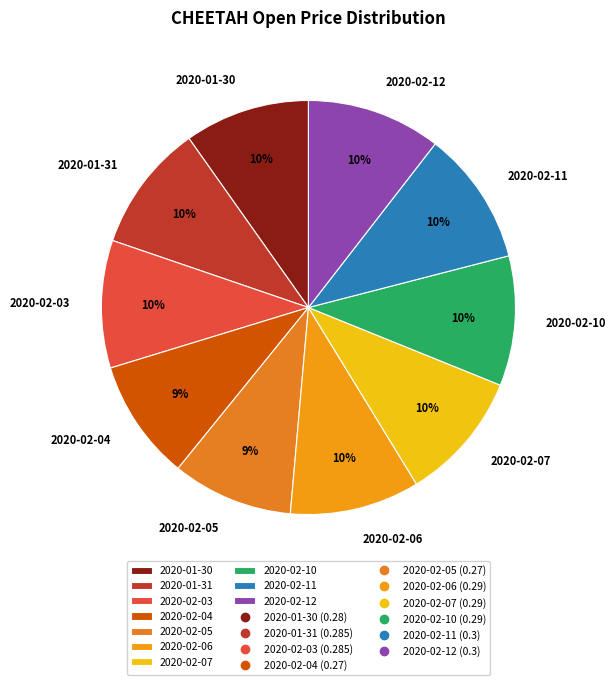

To the nearest percent, what is the combined percentage of 2020-02-12 and 2020-02-03?

20%